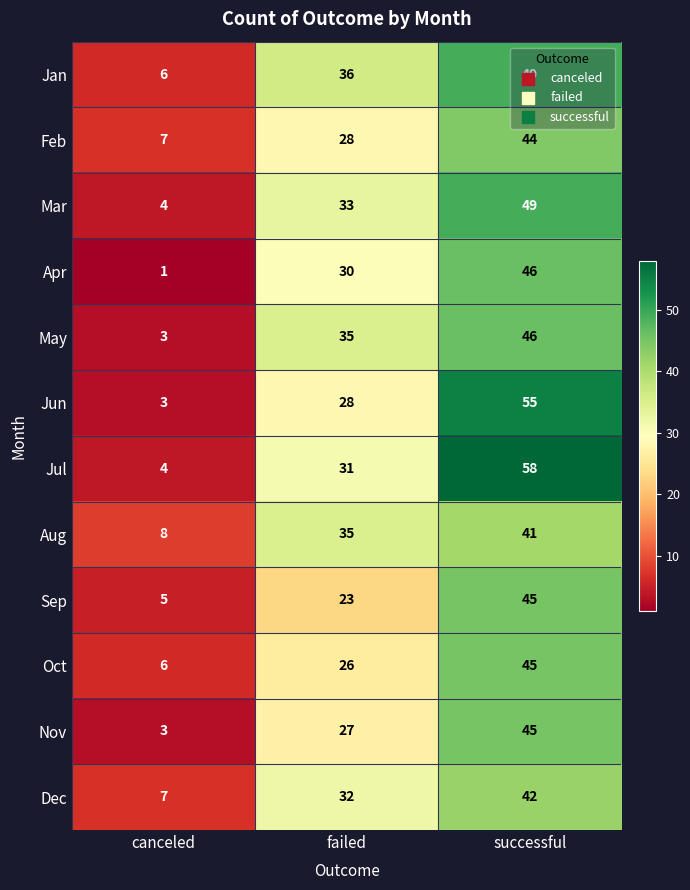

What is the maximum value shown in the chart?

58